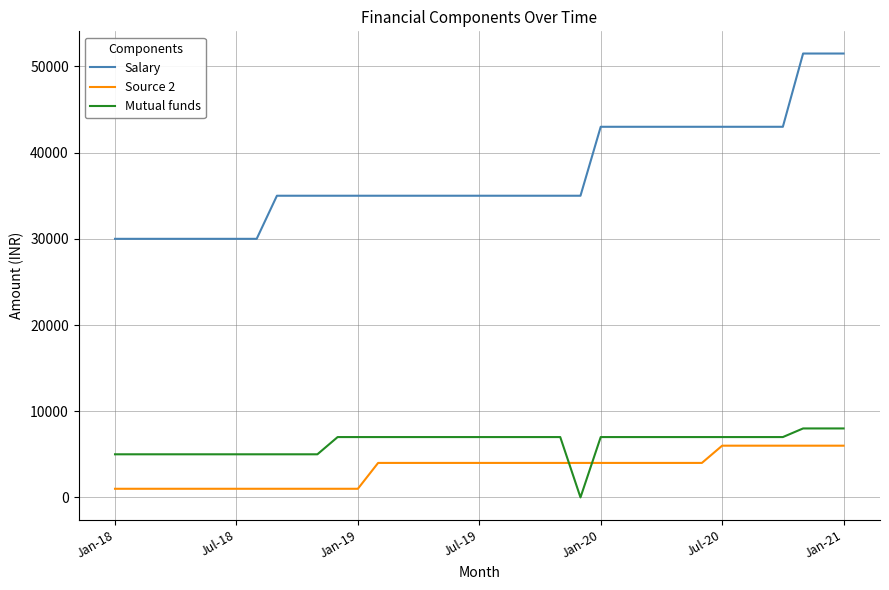

What is the maximum value shown in the chart?

51500